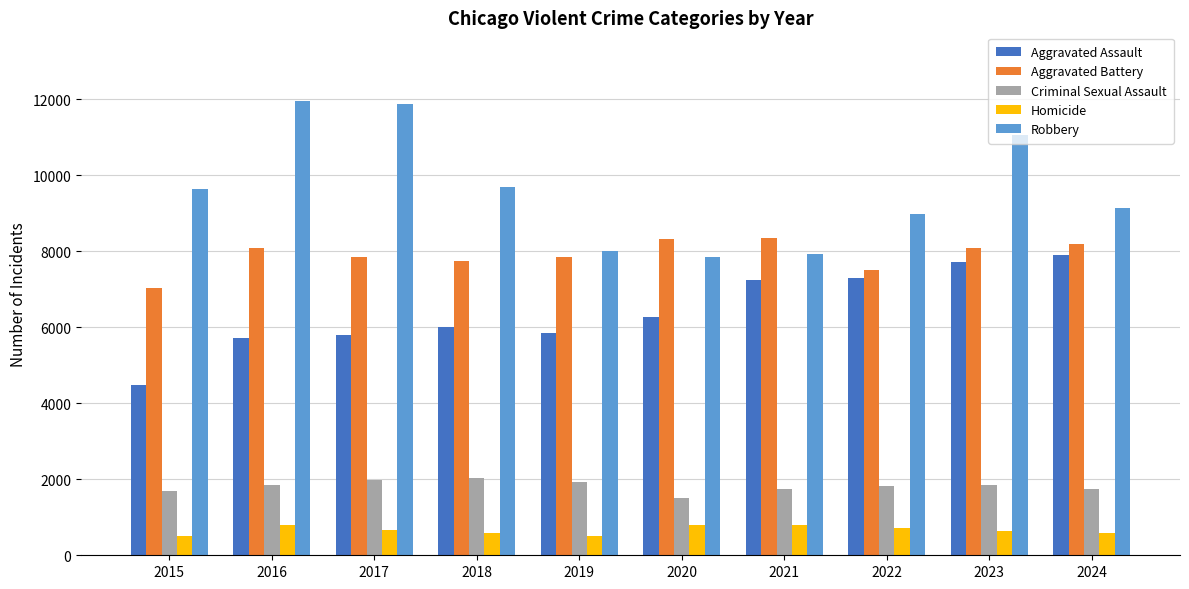

Is it true that Aggravated Assault equals 8301 at 2020?

False